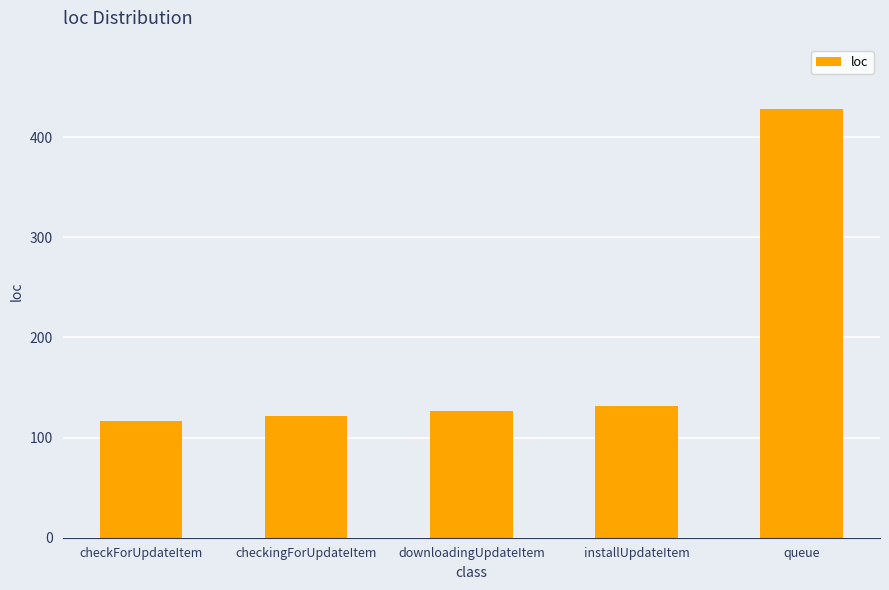

What is the label of the 3rd bar from the right?

downloadingUpdateItem